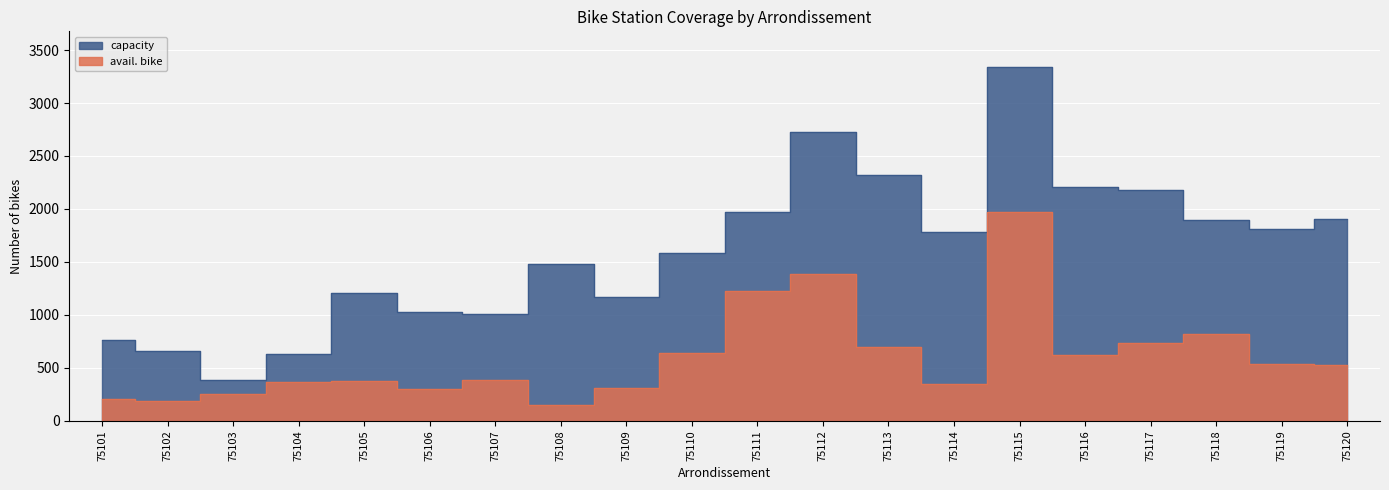

What is the highest value of the avail. bike series?

1972